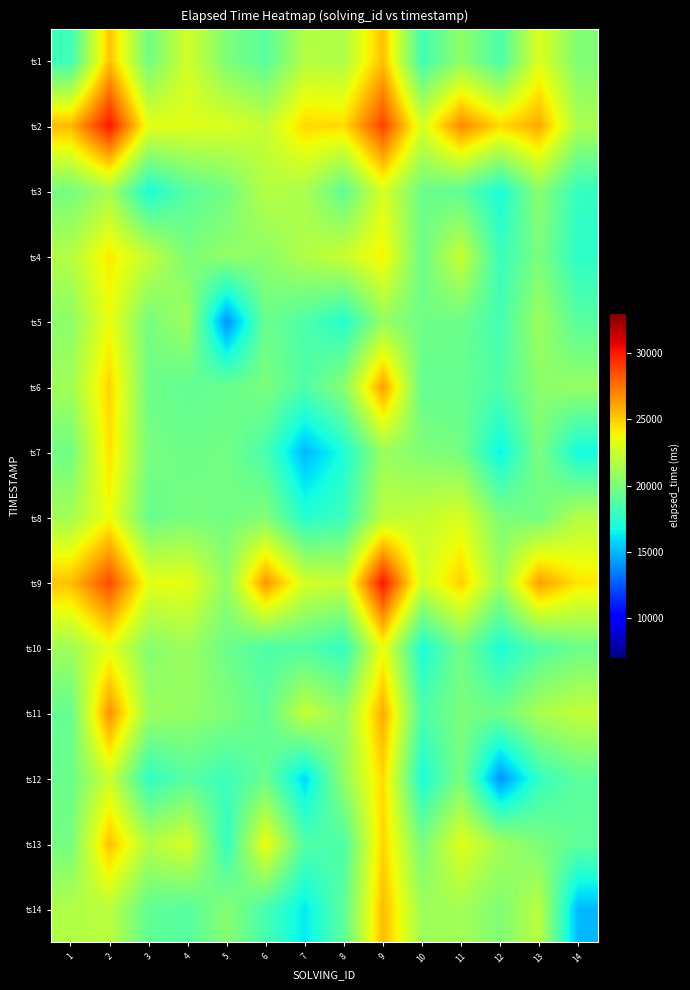

At which category is the sum across all series the highest?

2